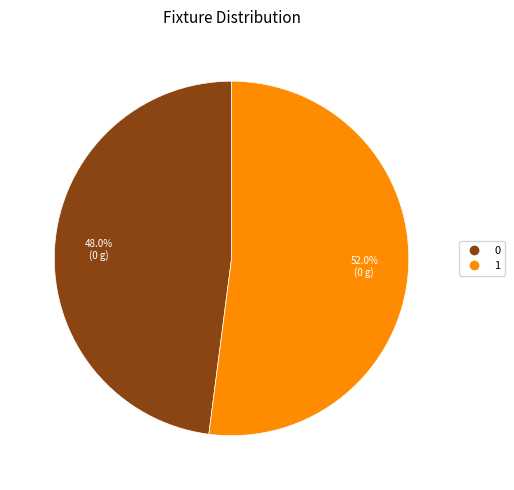

What is the majority slice?

1